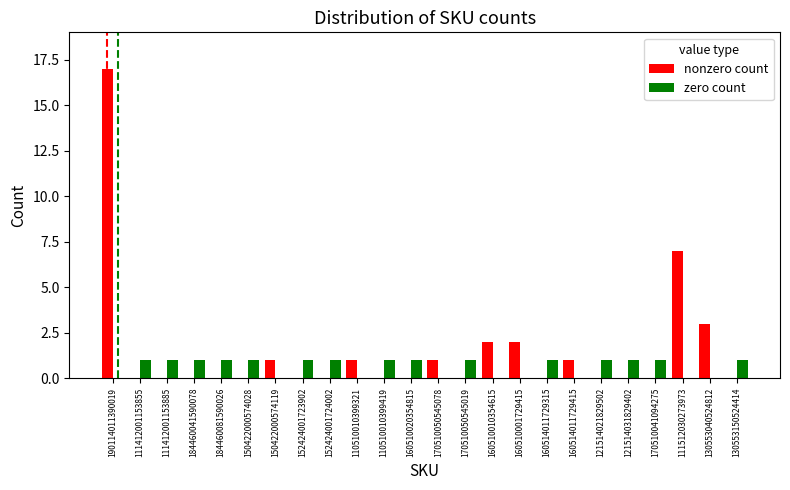

True or false: nonzero count has a value of 0 at 170510041094275.

True